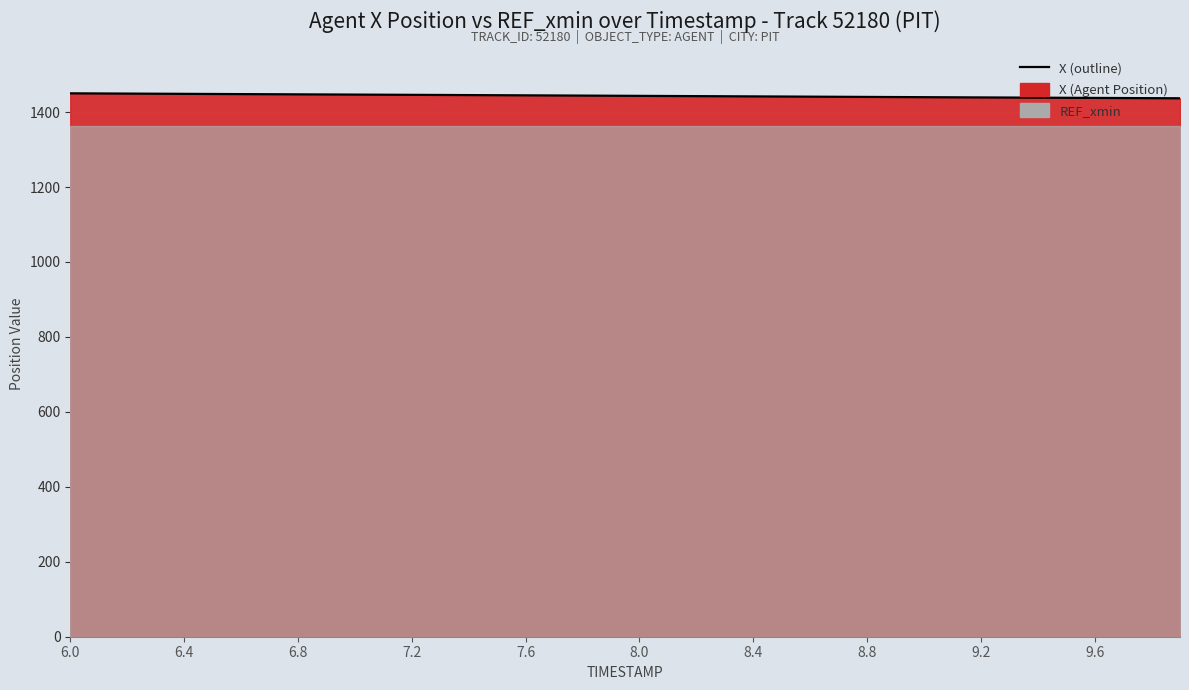

True or false: there are more than 1 points higher than both neighbors.

False